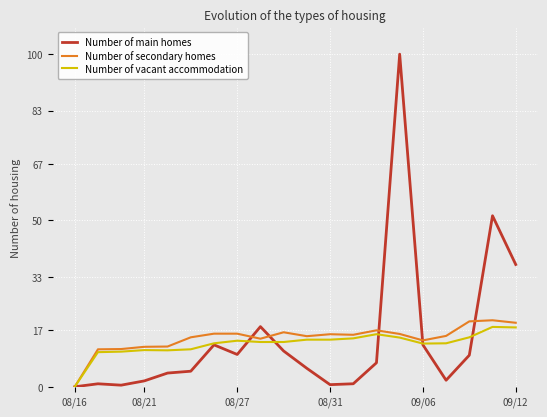

What is the maximum value shown in the chart?

100.0